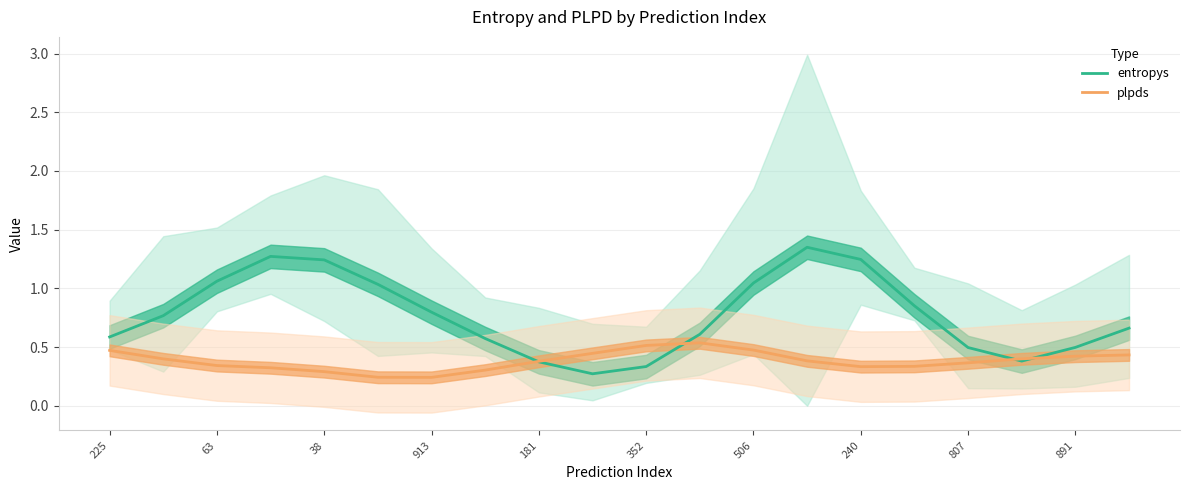

Is this an area chart (filled region under the line)?

No